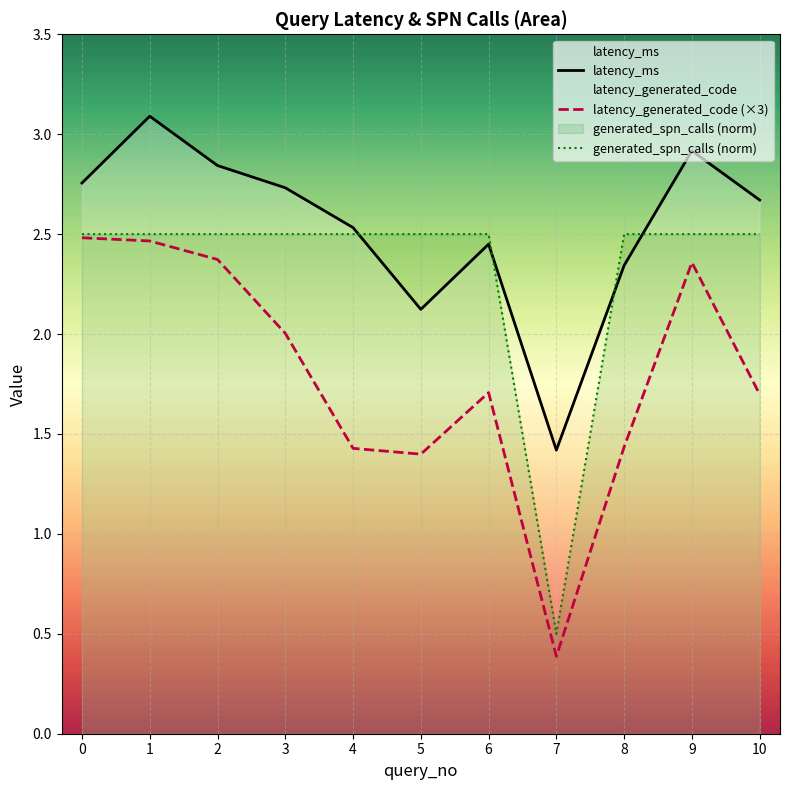

Is it true that latency_generated_code (×3) equals 0.8 at 2?

False